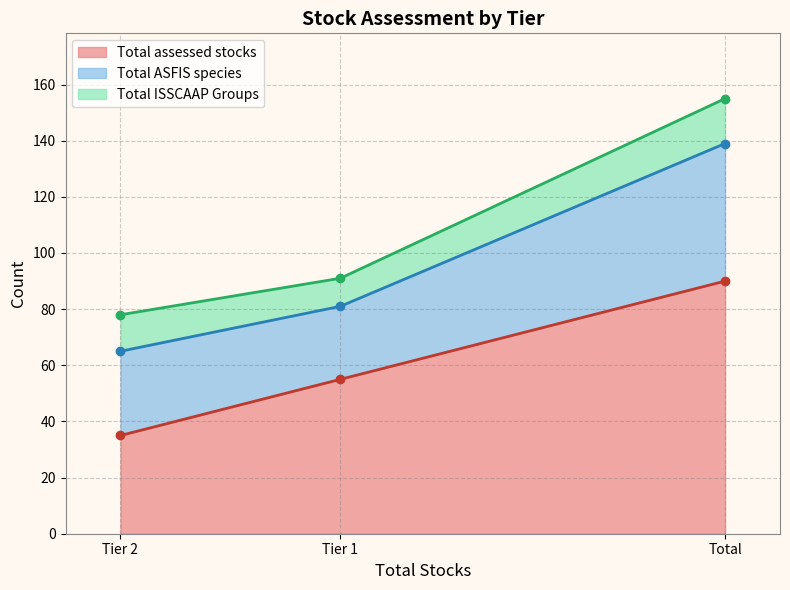

At which label is Total assessed stocks closest to 62?

Tier 1